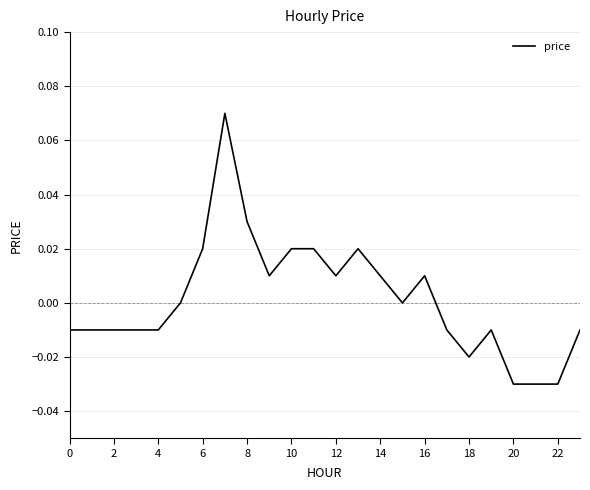

How many lines are shown in the chart?

1